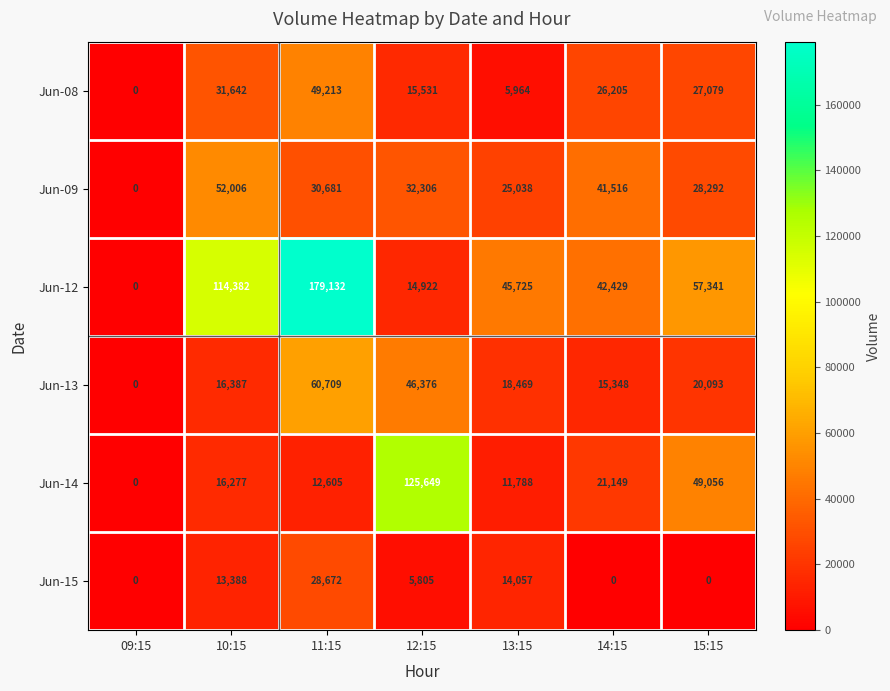

Which series has the widest spread of values?

Jun-12